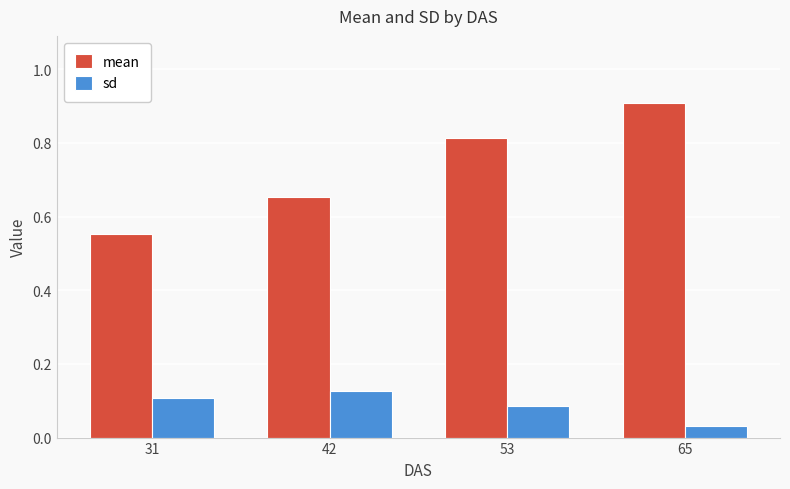

Rank the series by their average value, from lowest to highest.

sd, mean